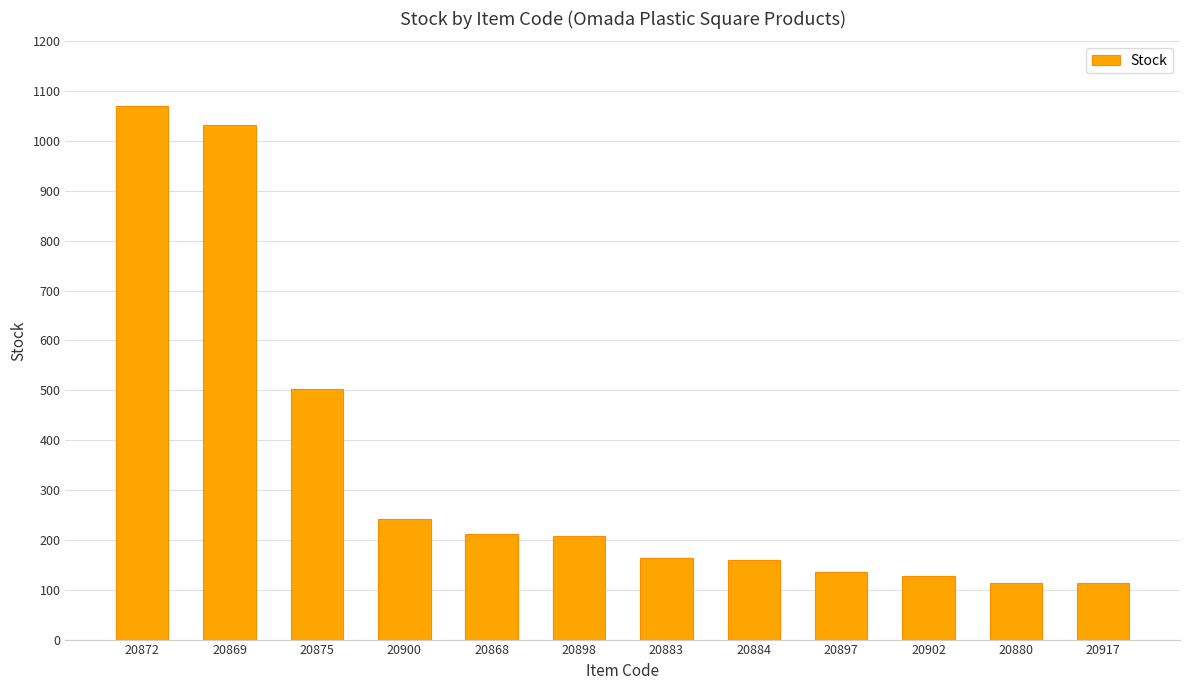

Approximately how many times larger is the value at 20883 compared to 20880?

1.4